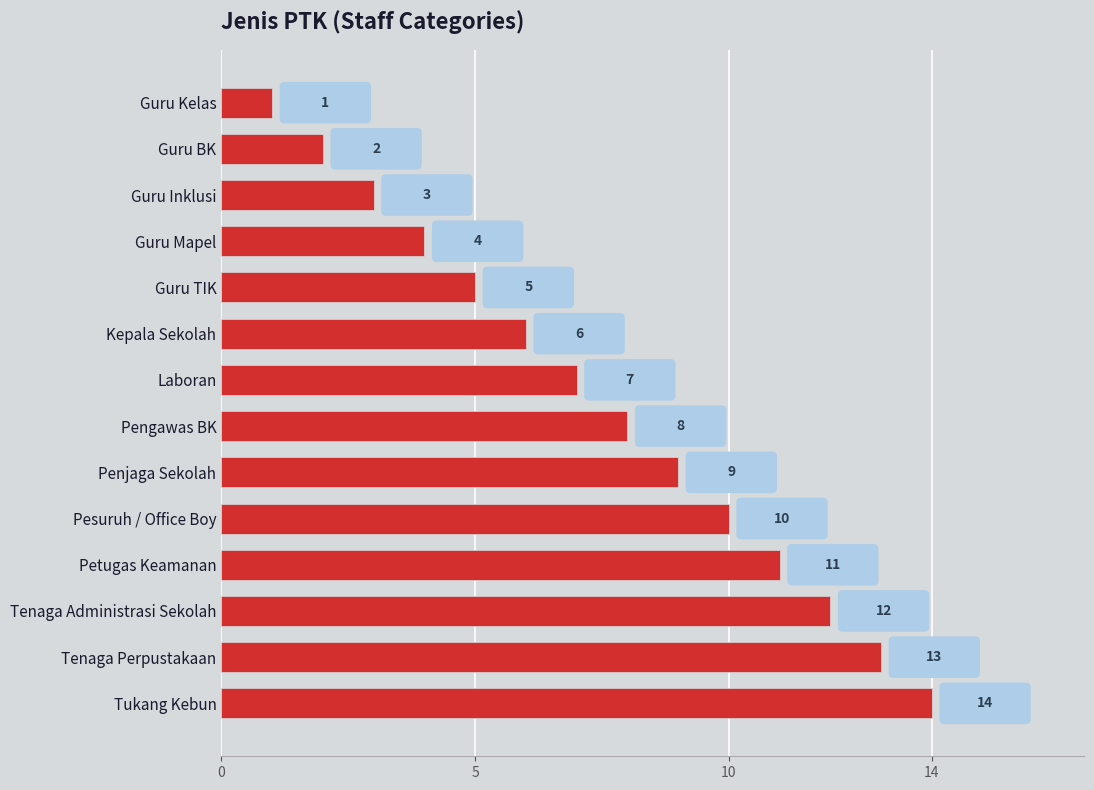

The chart shows a value of 1 at Guru TIK. True or false?

False